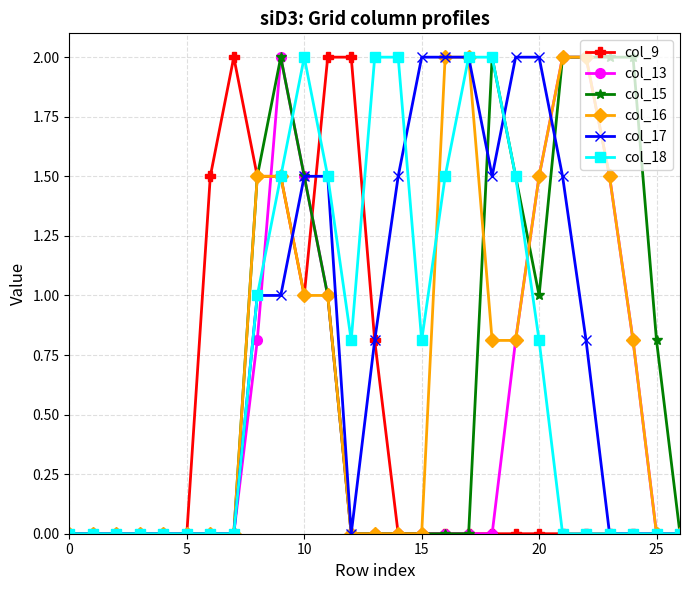

What are all the series names shown in the legend?

col_9, col_13, col_15, col_16, col_17, col_18